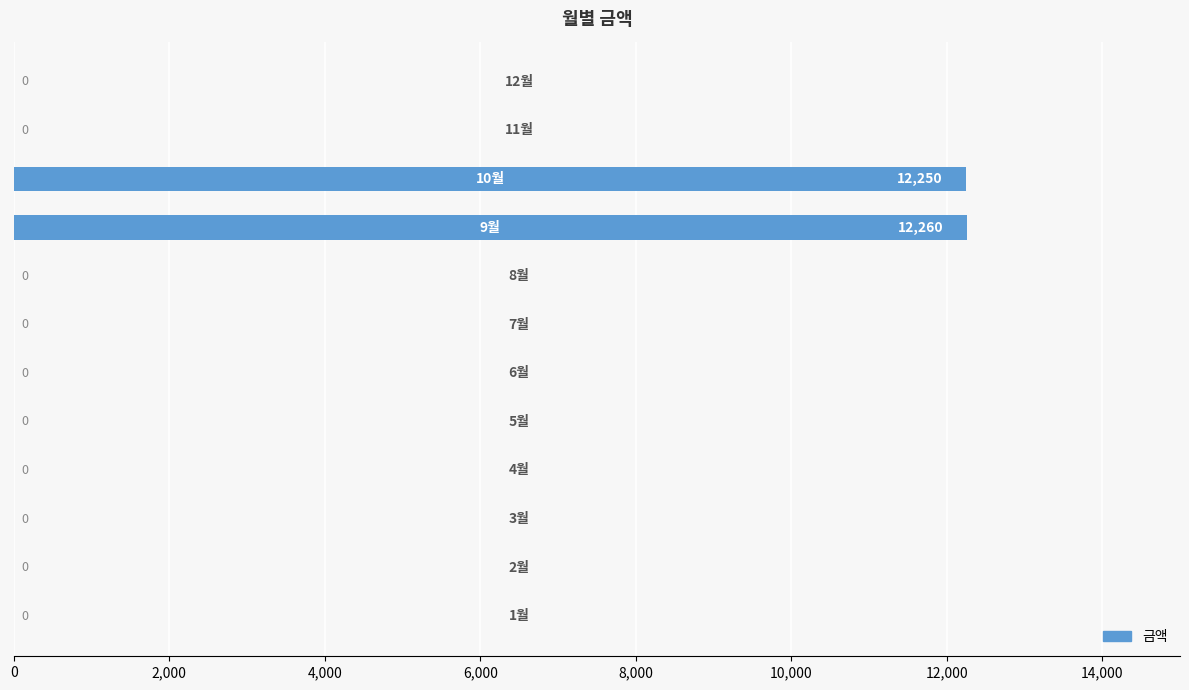

What is the sum of all values?

24510